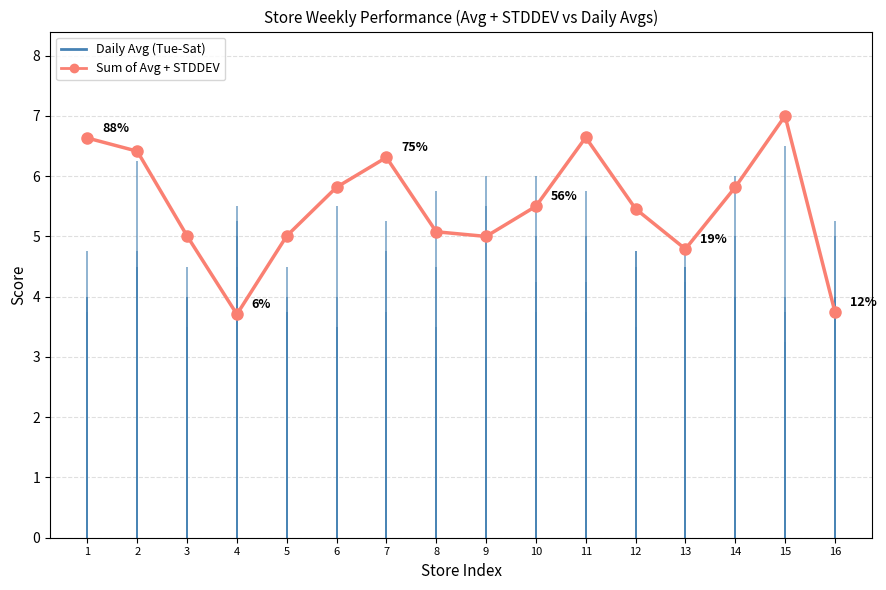

Rank the categories by value from highest to lowest.

15, 11, 1, 2, 7, 6, 14, 10, 12, 8, 3, 5, 9, 13, 16, 4